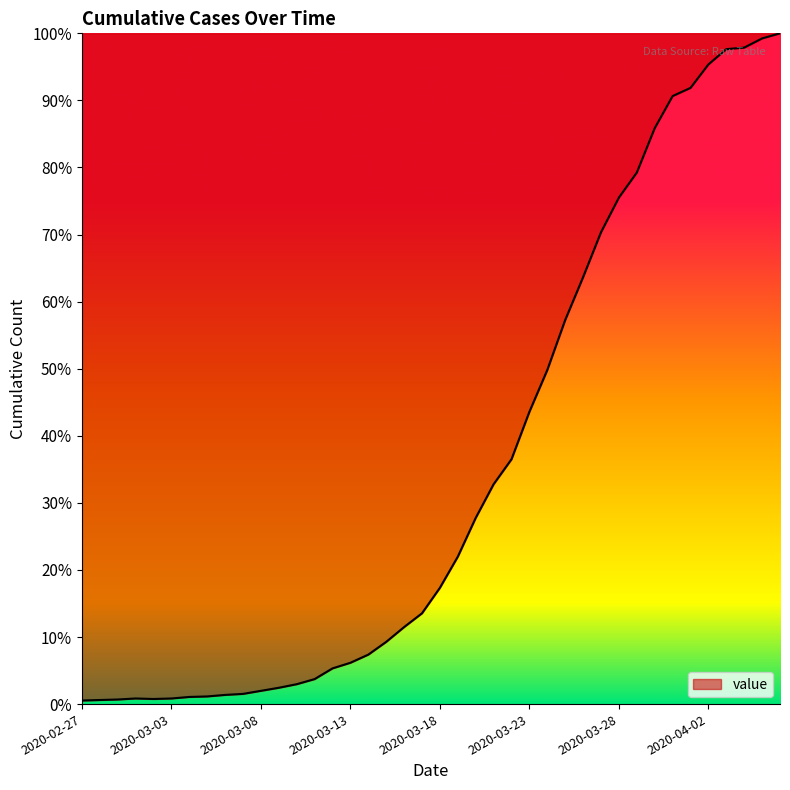

Reading left to right, what are all the values shown in this chart?

0.0	0.0	0.0	0.0	0.0	0.0	0.0	0.0	0.0	0.0	0.0	0.0	0.0	0.0	0.1	0.1	0.1	0.1	0.1	0.1	0.2	0.2	0.3	0.3	0.4	0.4	0.5	0.6	0.6	0.7	0.8	0.8	0.9	0.9	0.9	1.0	1.0	1.0	1.0	1.0